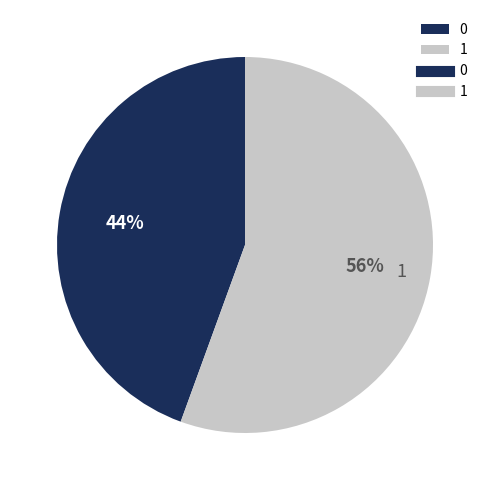

Rank the categories by value from highest to lowest.

1, 0